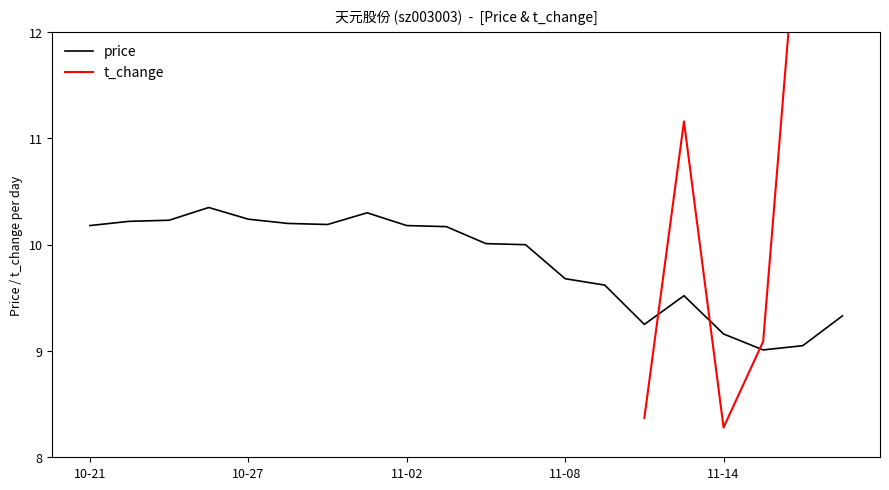

Reading right to left, what are all the values shown in this chart?

9.3	9.1	9.0	9.2	9.5	9.2	9.6	9.7	10.0	10.0	10.2	10.2	10.3	10.2	10.2	10.2	10.3	10.2	10.2	10.2